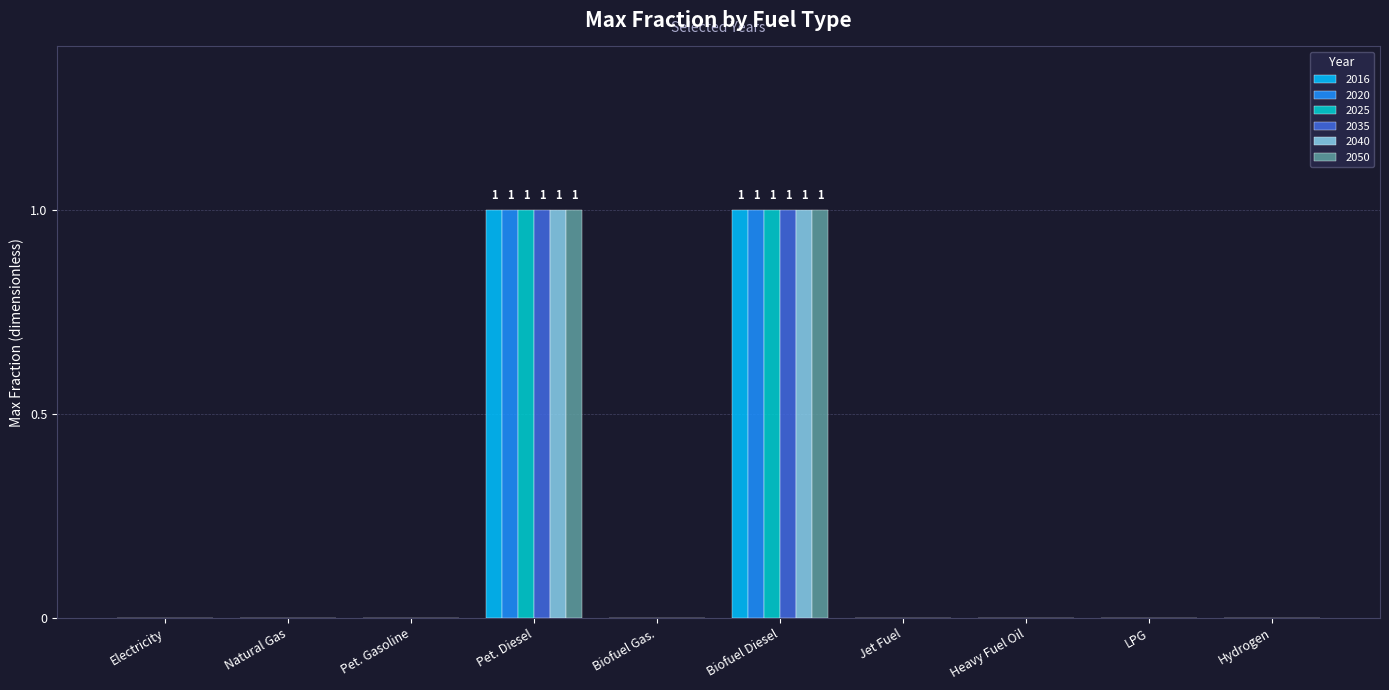

The value of 2050 at LPG is 0. True or false?

True